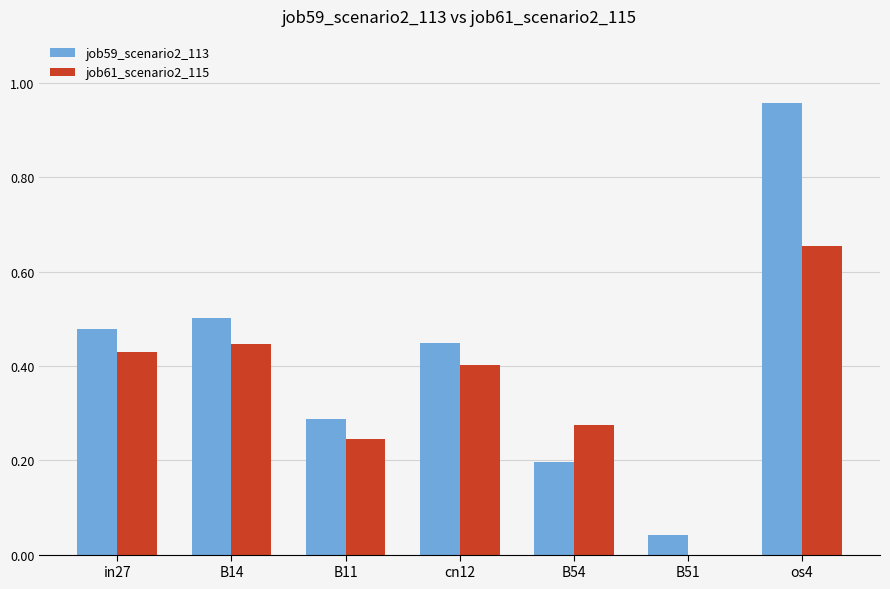

Count the job61_scenario2_115 values in the range 0 to 1.

7